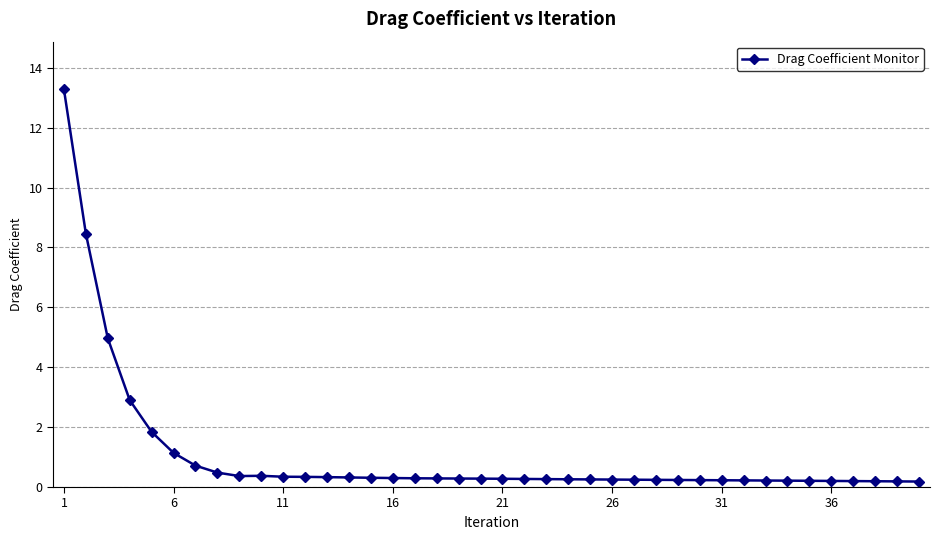

What is the average value?

1.1